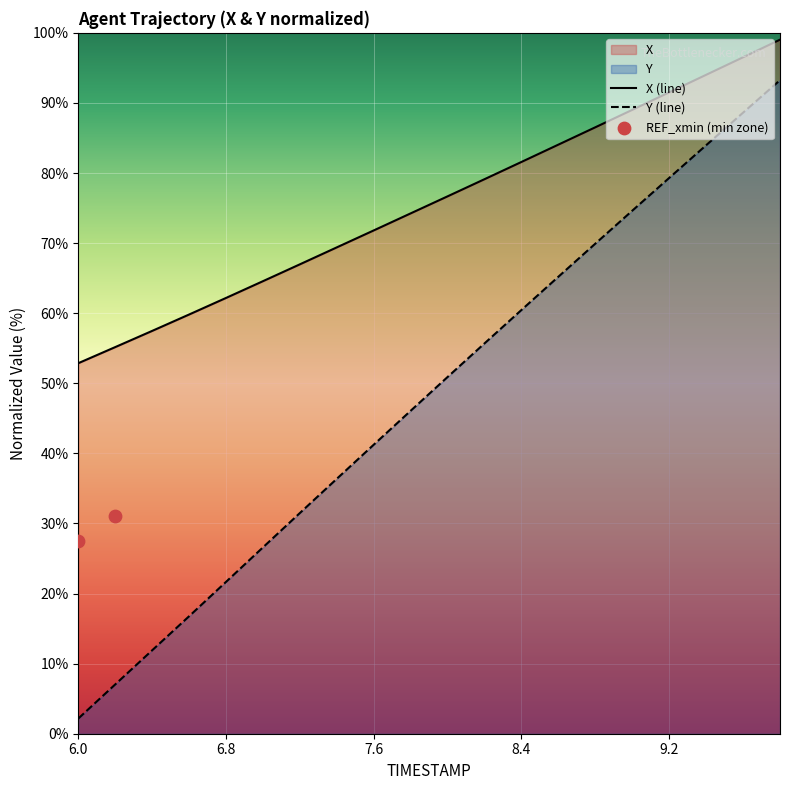

Is the value of Y at 6.0 greater than the value of X at 7.4?

No